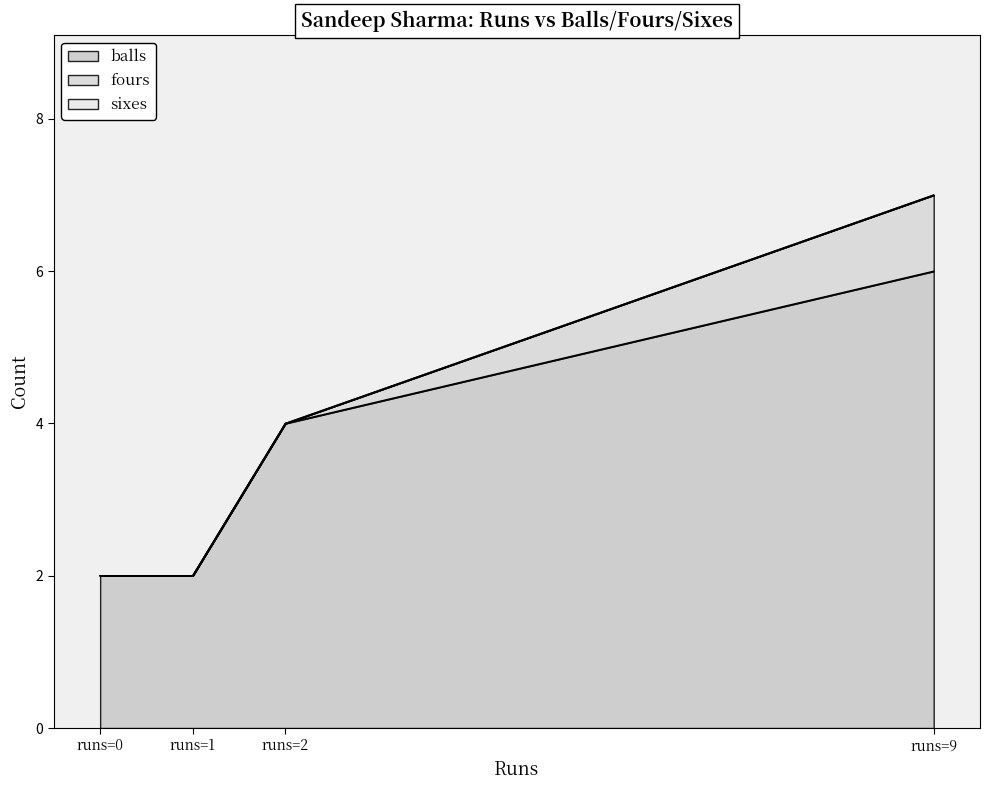

Which series has the largest range (max minus min)?

balls